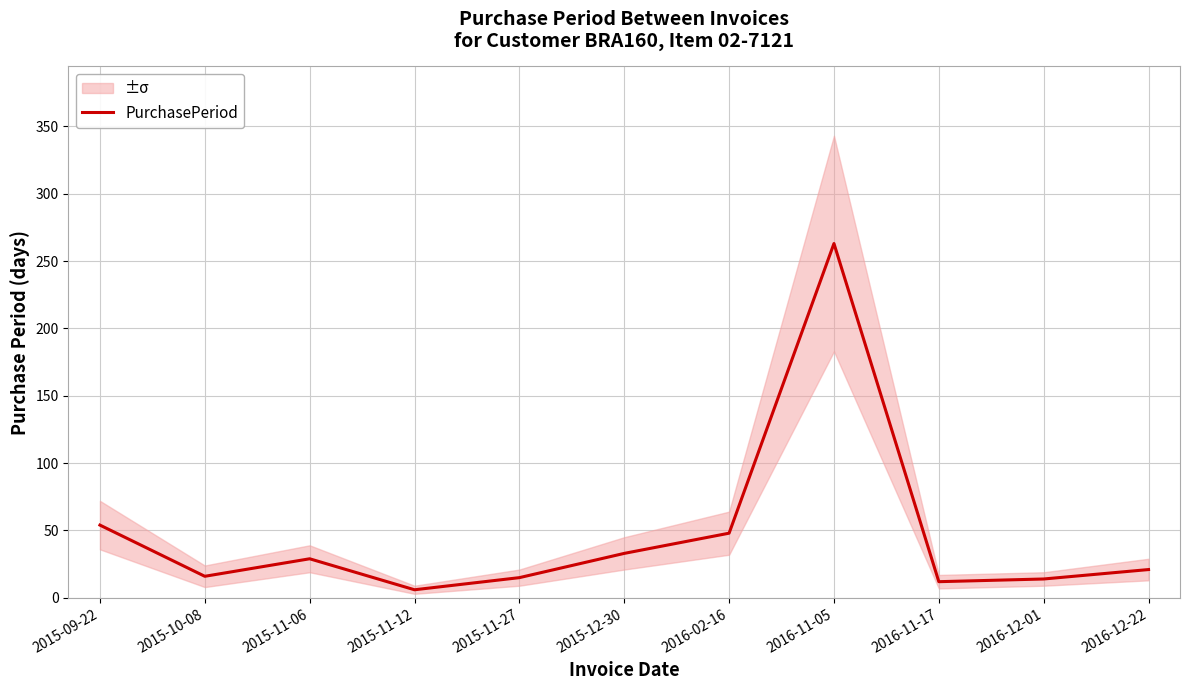

What is the difference between the maximum and minimum values?

257